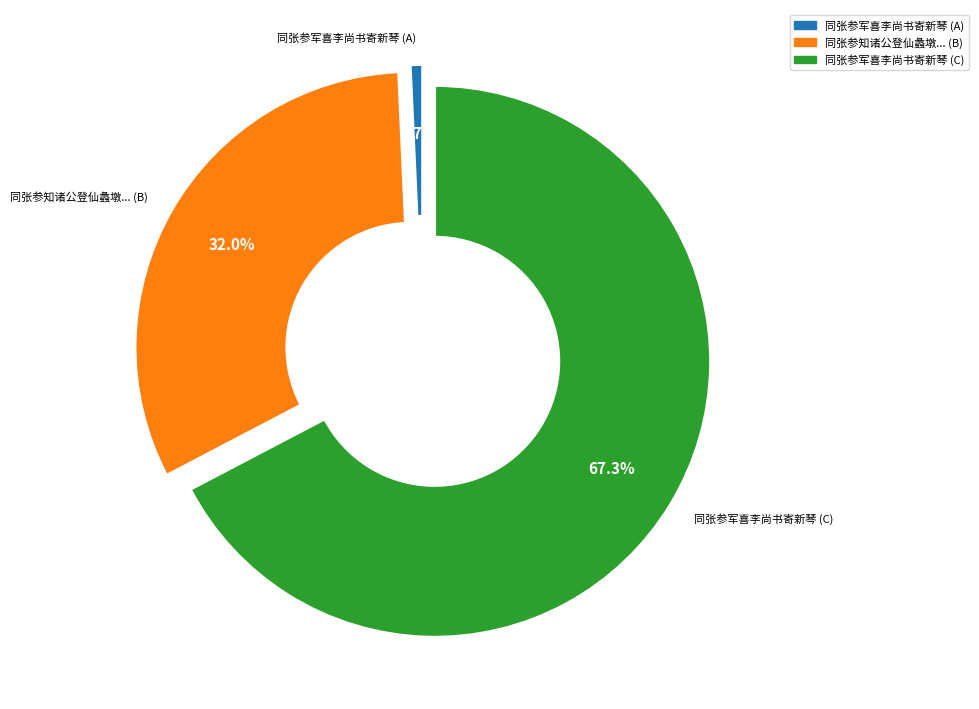

What percentage do 同张参军喜李尚书寄新琴 (A) and 同张参知诸公登仙蠡墩... (B) together represent?

32.7%